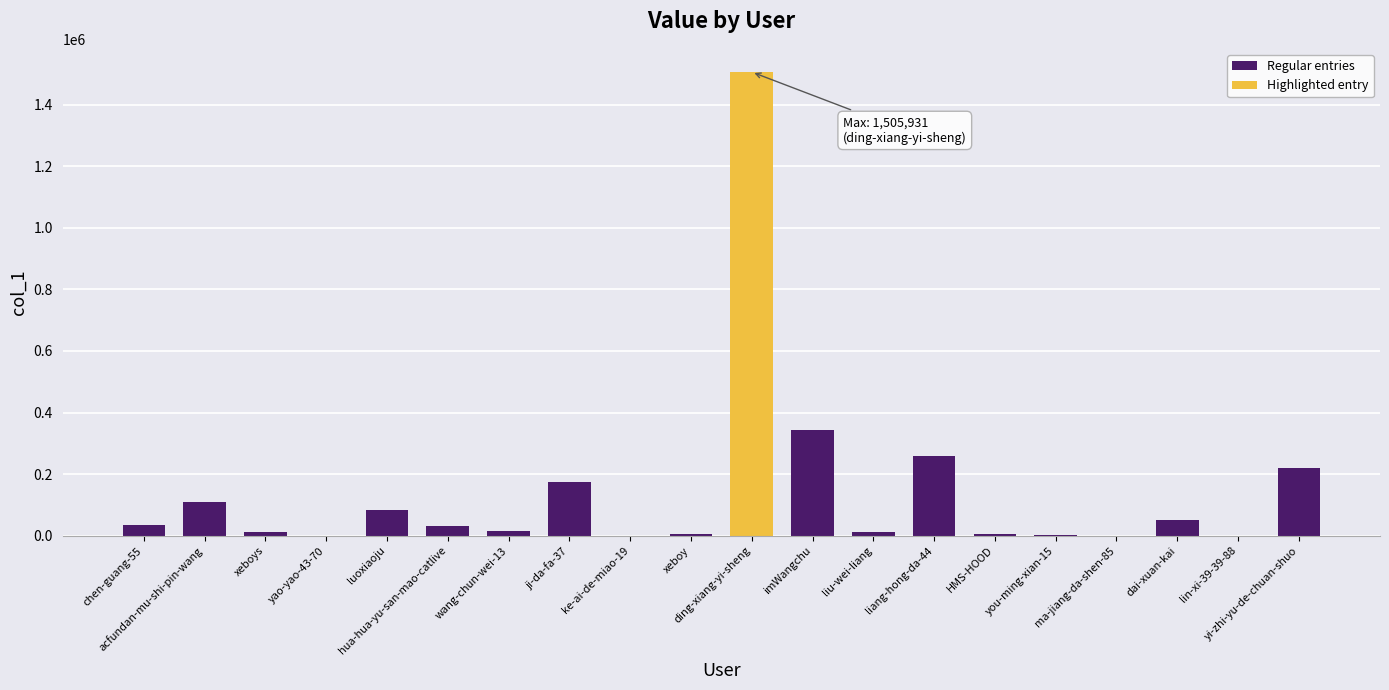

The value at imWangchu is 601643. True or false?

False